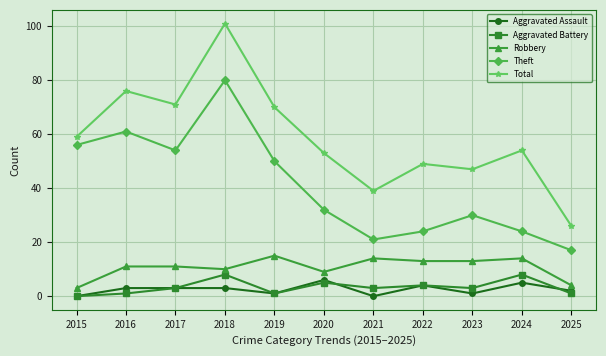

At which label is Total closest to 63?

2015